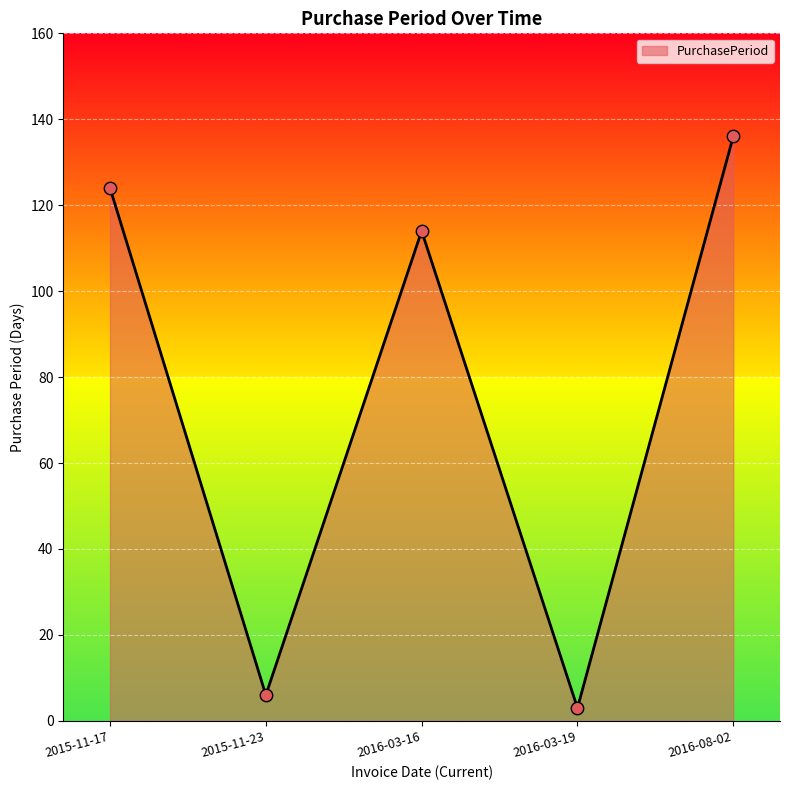

What is the ratio of the value at 2015-11-17 to the value at 2016-08-02?

0.9